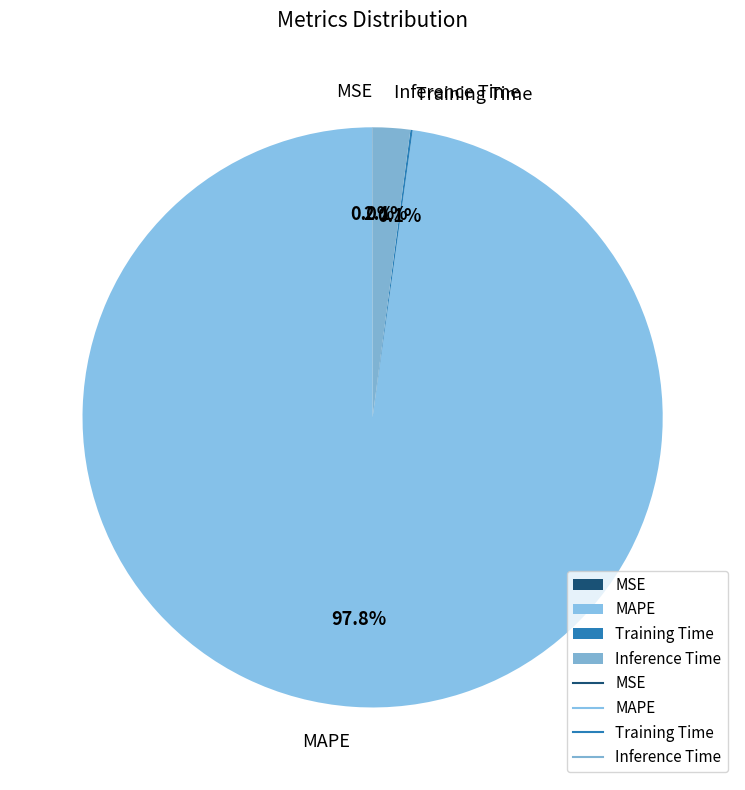

How much of the chart is everything except MAPE?

2.2%